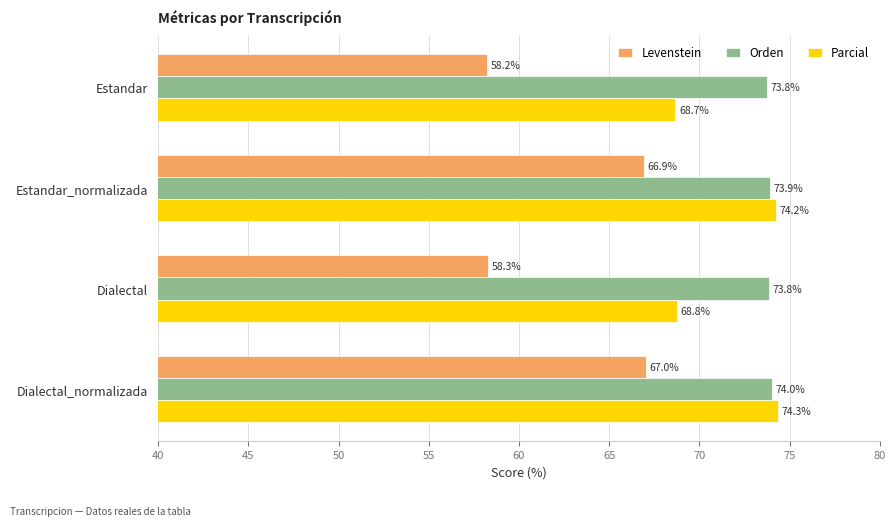

At which category is the sum across all series the highest?

Dialectal_normalizada